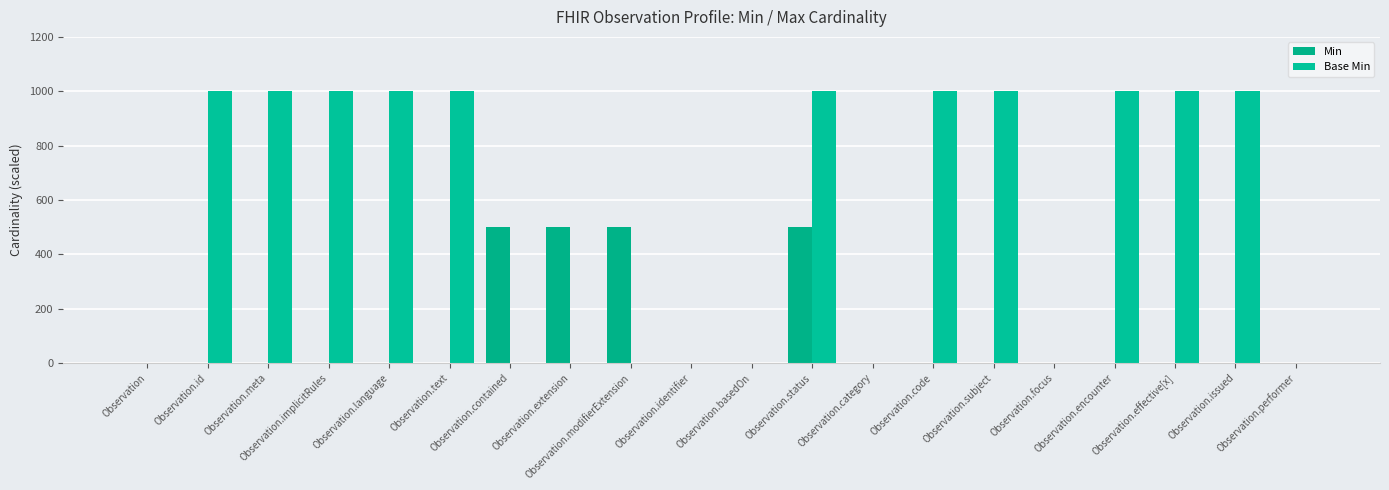

At which label does Base Min reach its peak?

Observation.id